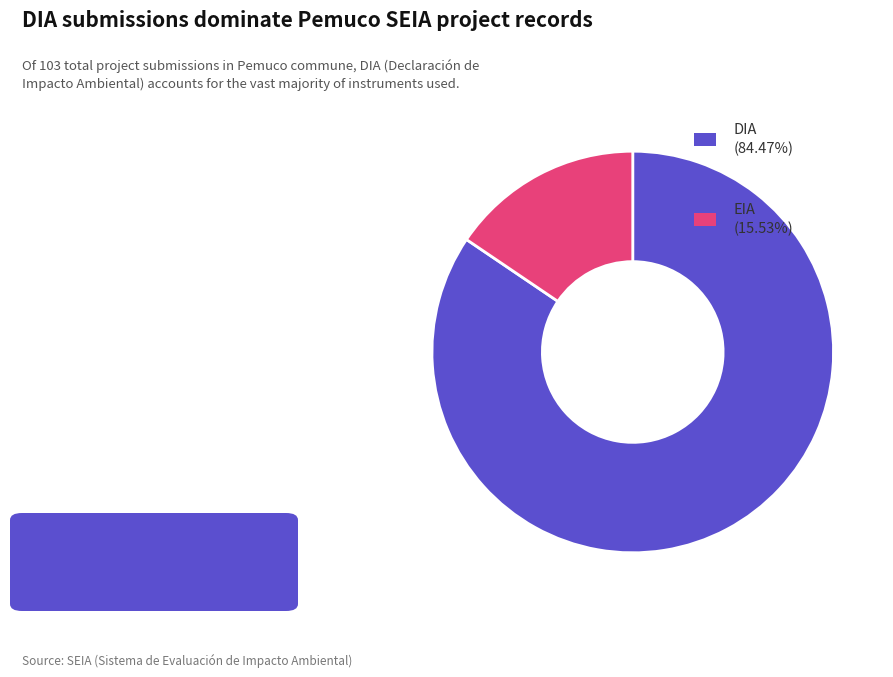

Is there any slice that represents more than half of the pie?

Yes